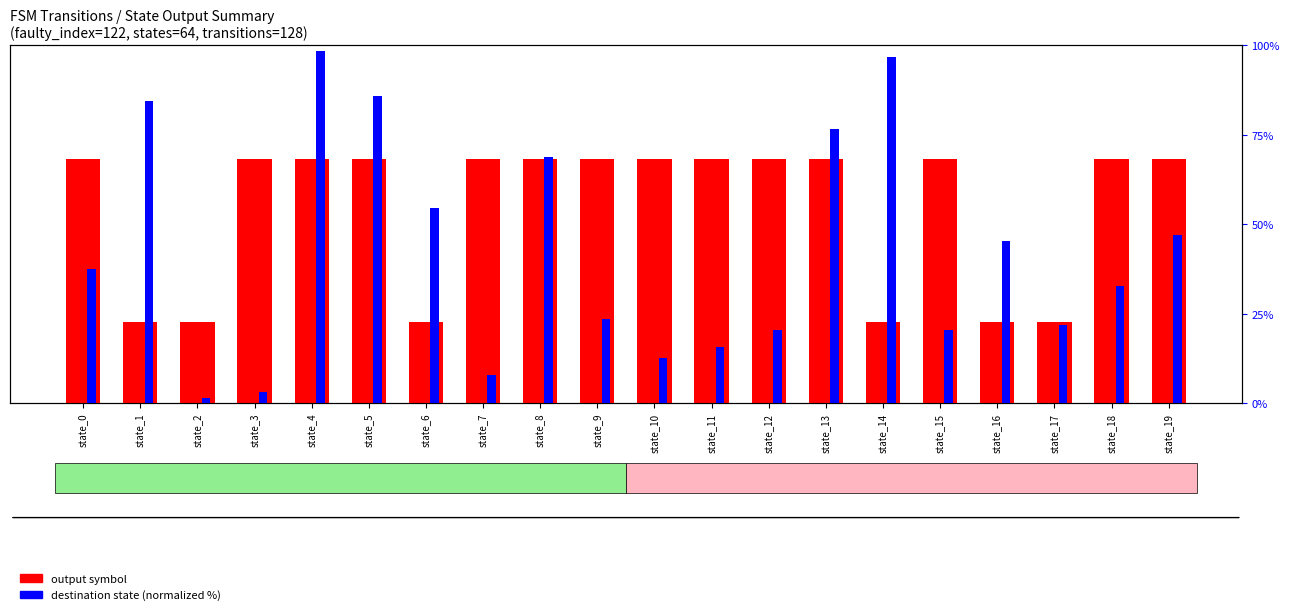

Count the number of categories in the chart.

20